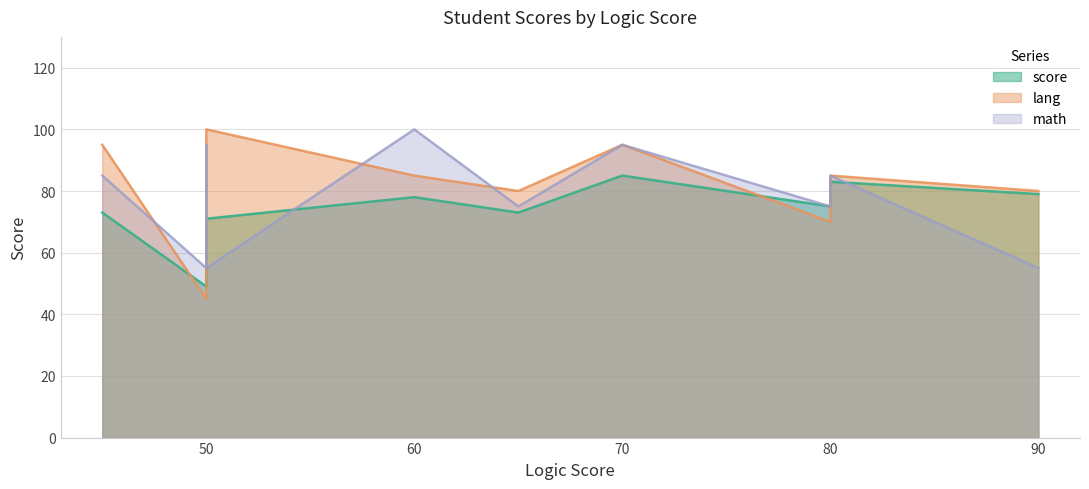

Where do lang and score first cross each other?

45 and 50